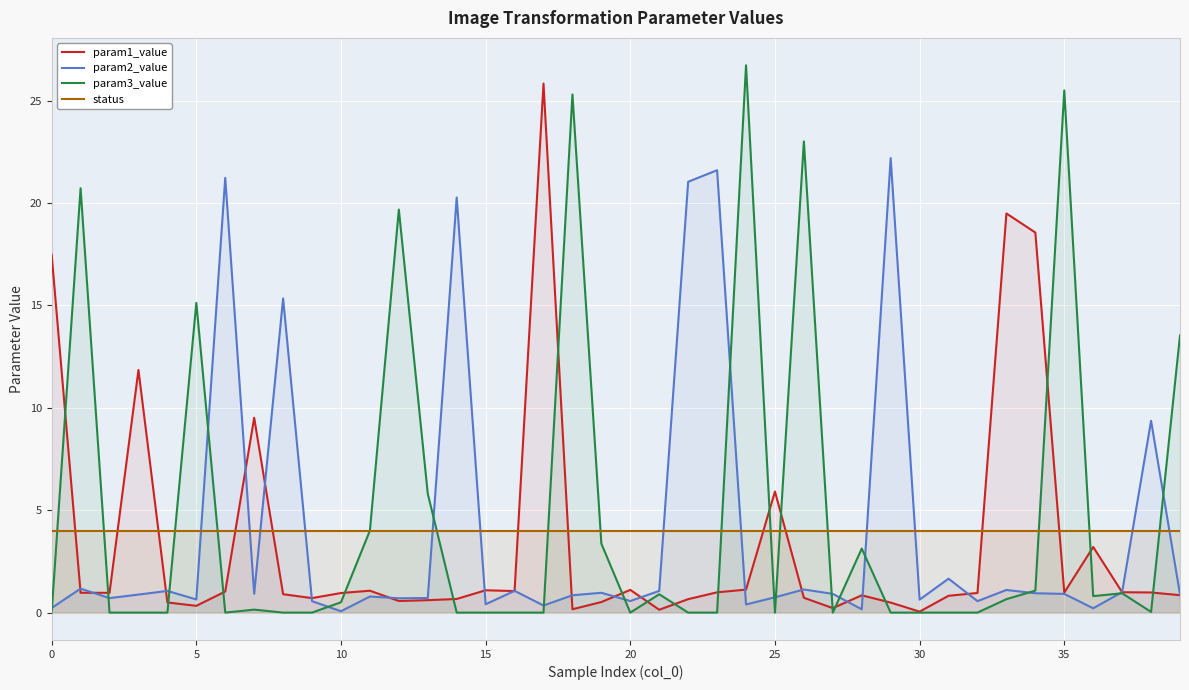

What is the value of the param2_value point at the 1st from the left?

0.2